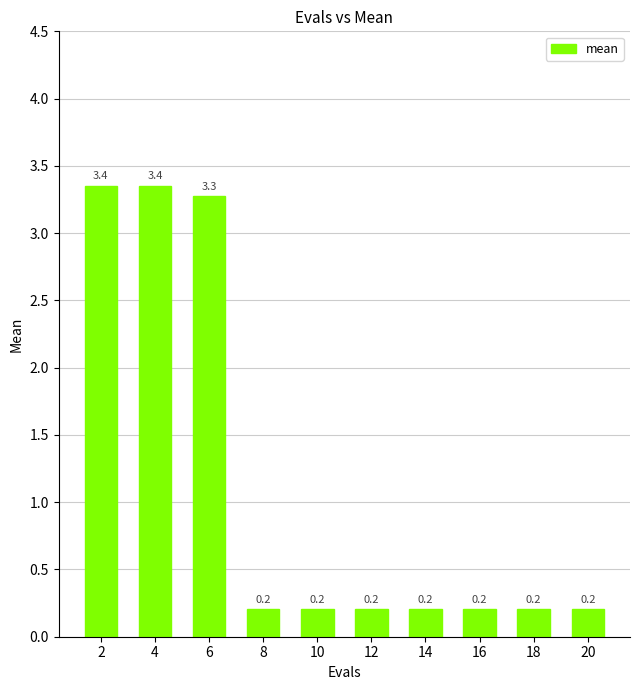

What is the sum of the values at 18 and 10?

0.4